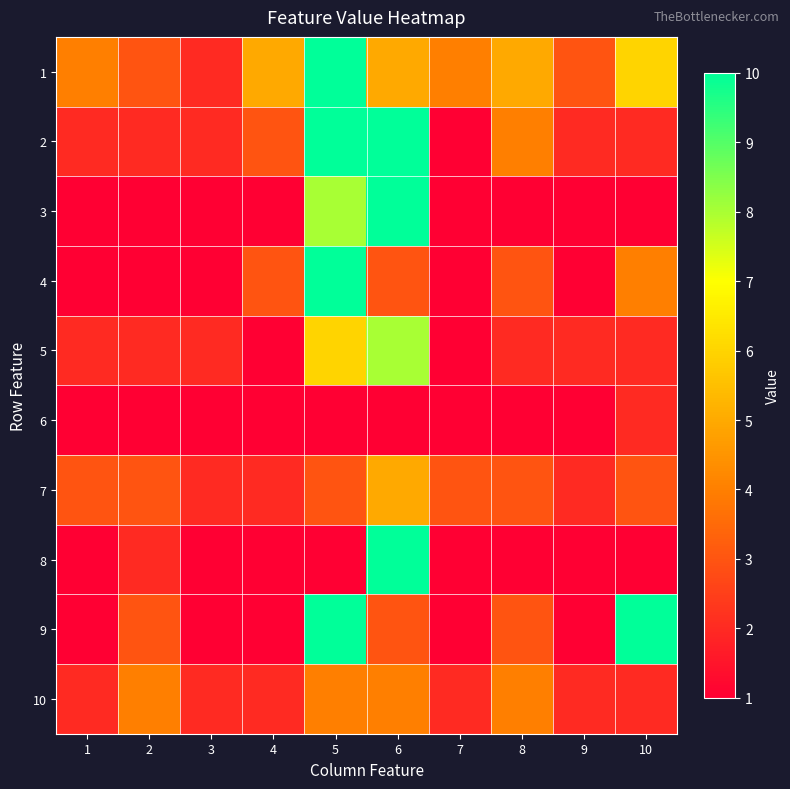

Which series has the largest total across all categories?

1